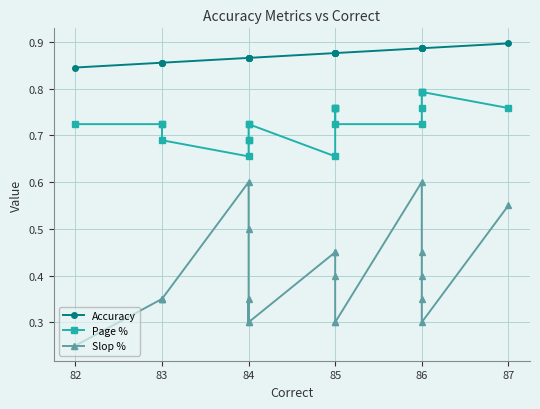

What is the value of the Slop % point at the 19th from the left?

0.3